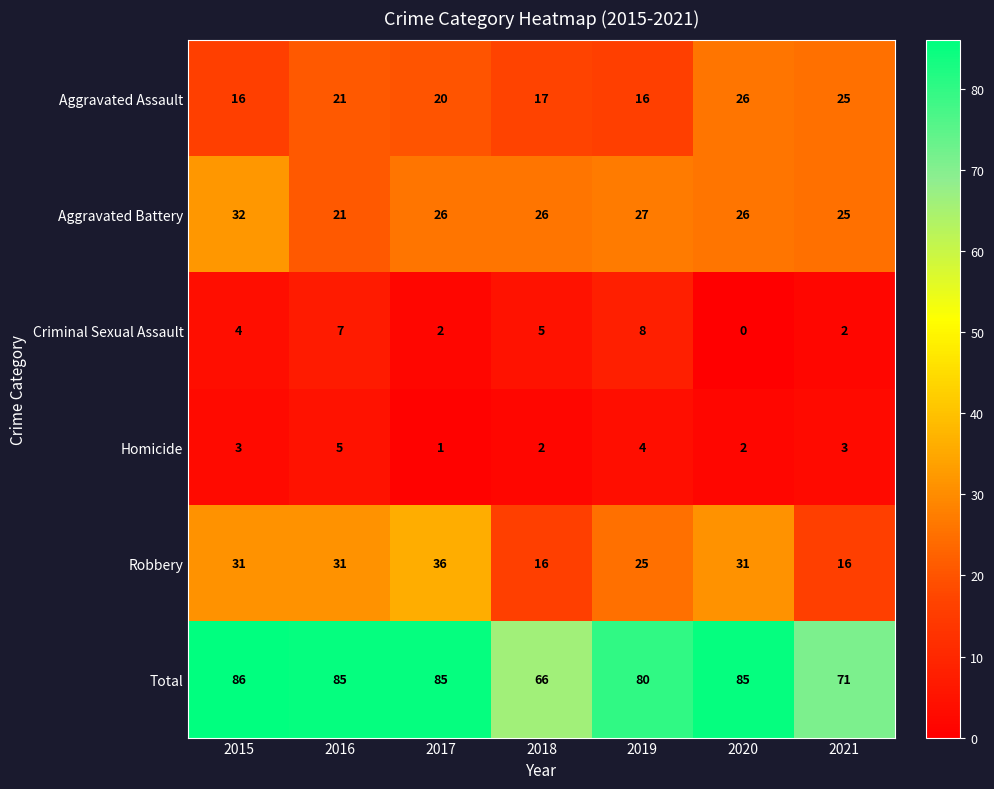

What is the maximum value shown in the chart?

86